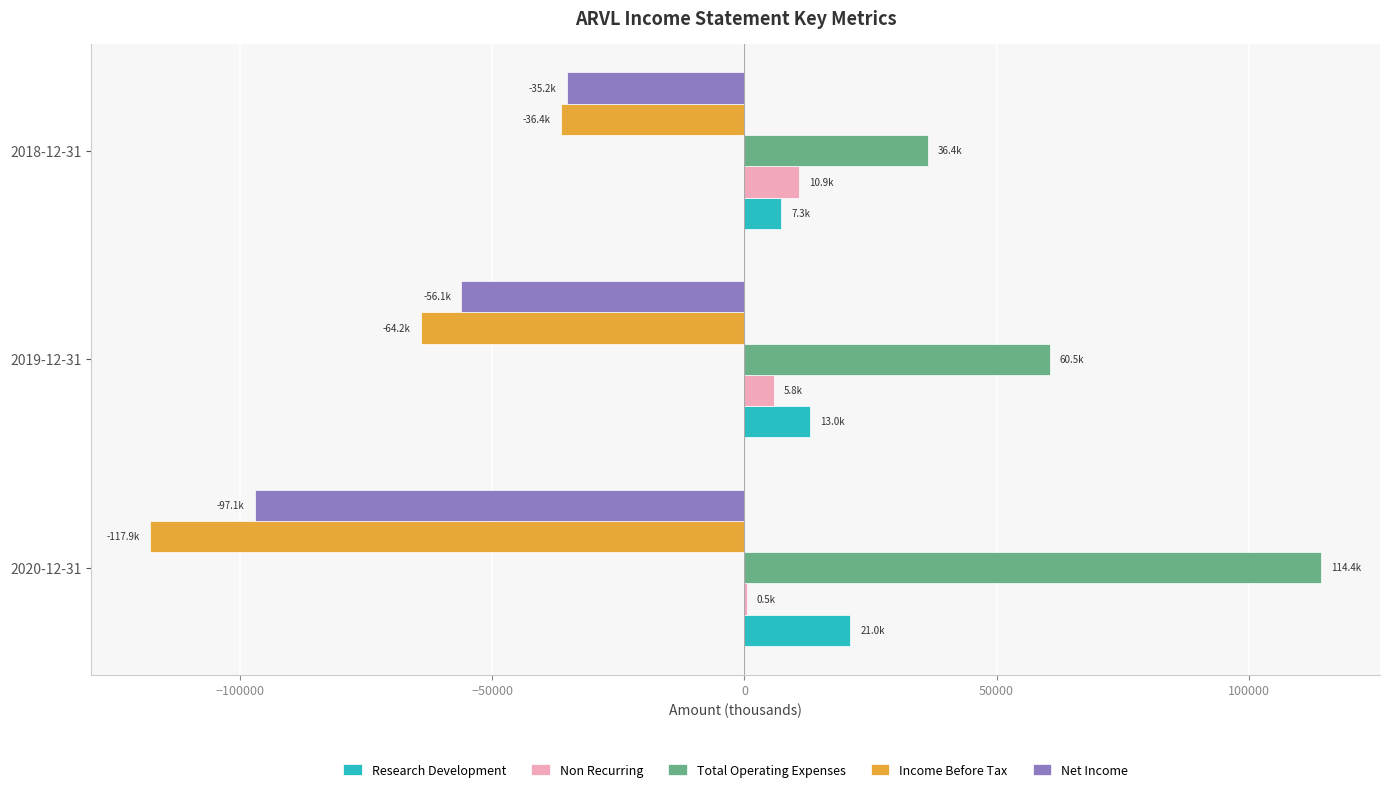

The value of Net Income at 2020-12-31 is -67876. True or false?

False